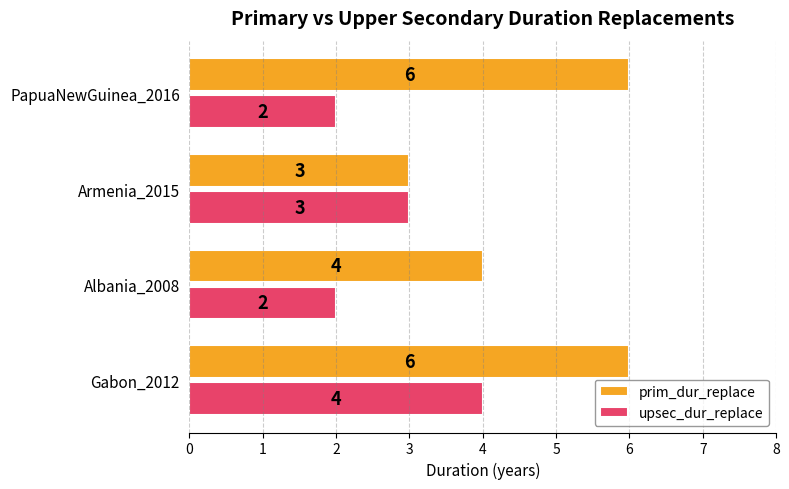

What are all the series names shown in the legend?

prim_dur_replace, upsec_dur_replace